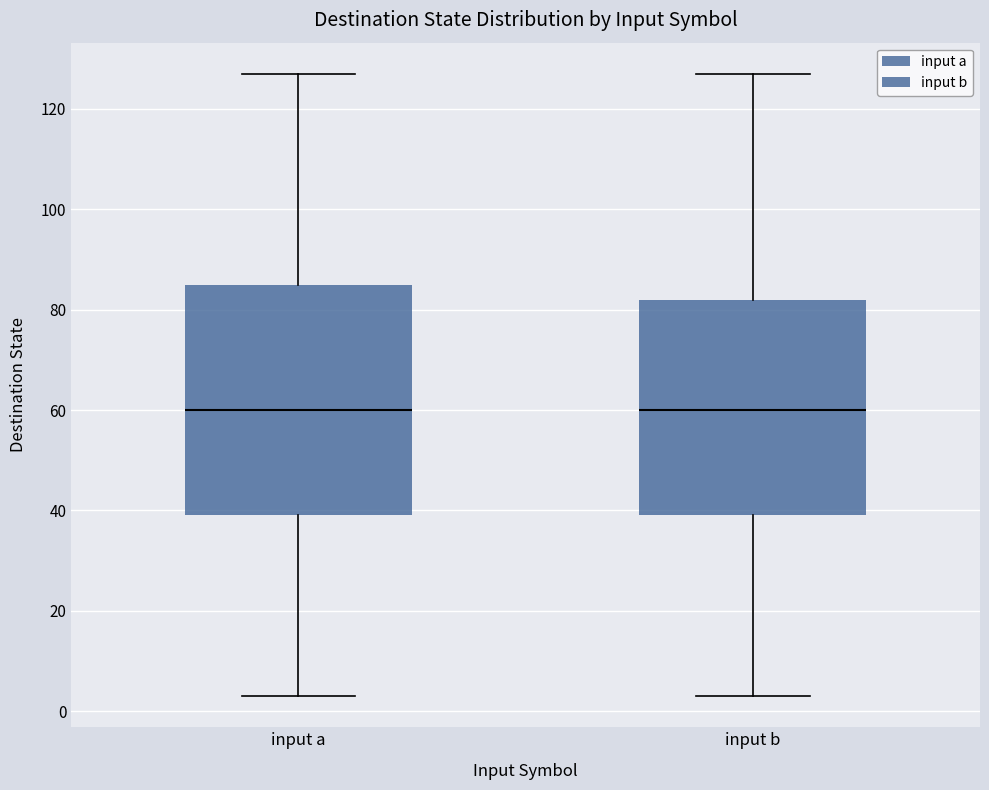

Comparing the boxes themselves (not the whiskers), which one is the tallest?

input a